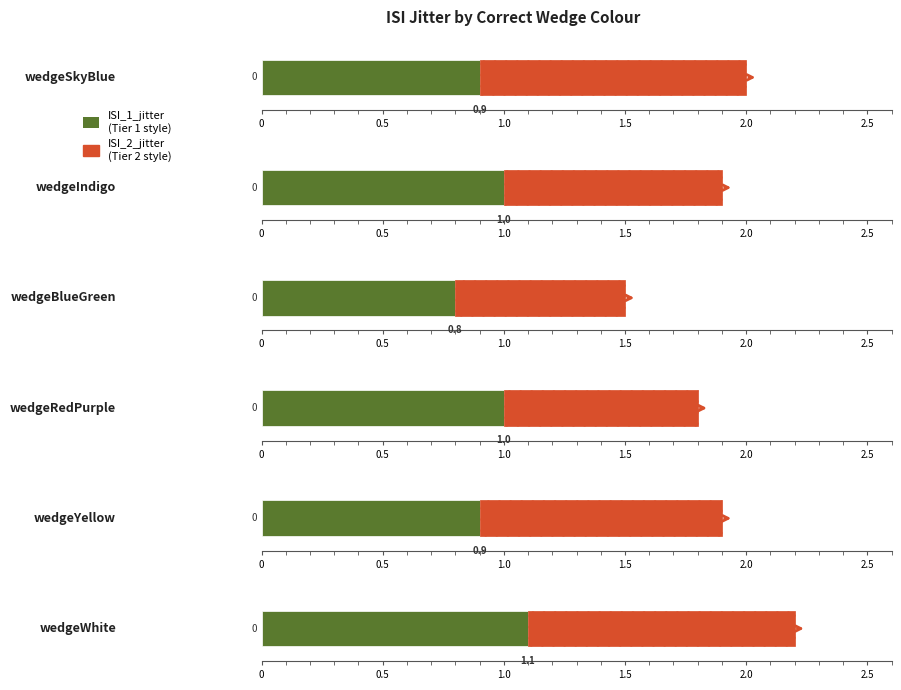

What is the difference between the second highest and second lowest values in the ISI_1_jitter series?

0.1